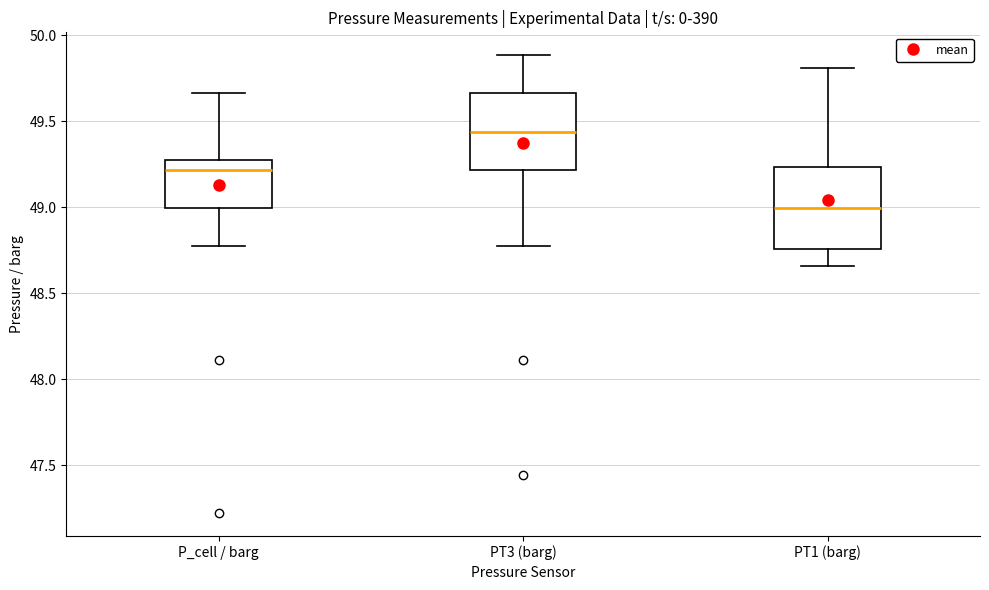

Reading left to right, transcribe this box plot: for each box, give where its median line is, the range the box spans, and where its two whiskers end, as read against the y-axis. The values are not printed on the chart, so give them approximately, as read against the axis.

P_cell / barg: median 49.20, box 49.00 to 49.25, whiskers 48.80 to 49.65
PT3 (barg): median 49.45, box 49.20 to 49.65, whiskers 48.80 to 49.90
PT1 (barg): median 49.00, box 48.75 to 49.25, whiskers 48.65 to 49.80